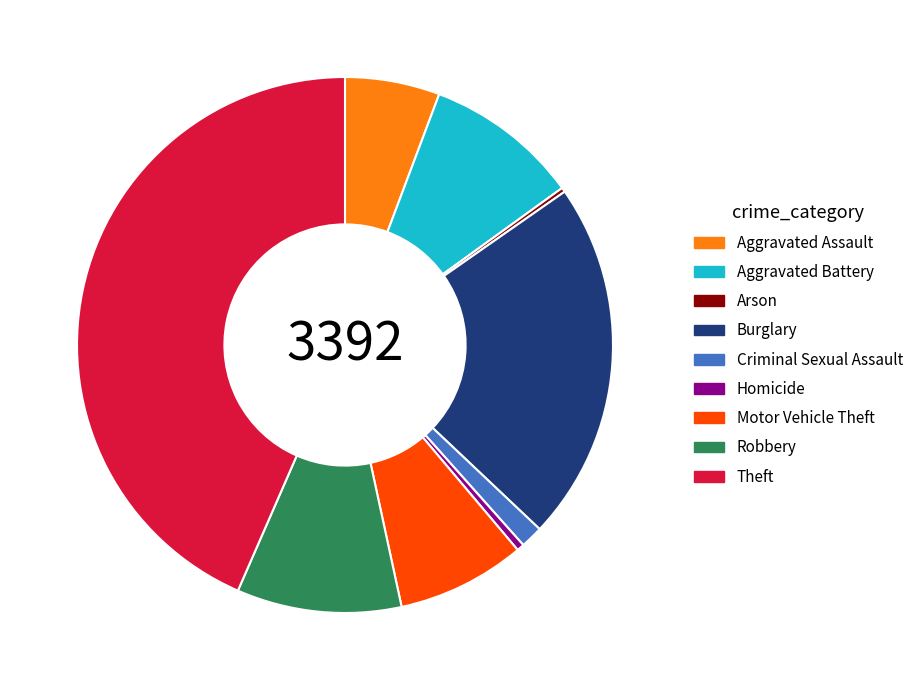

Is Burglary the majority of the pie?

No